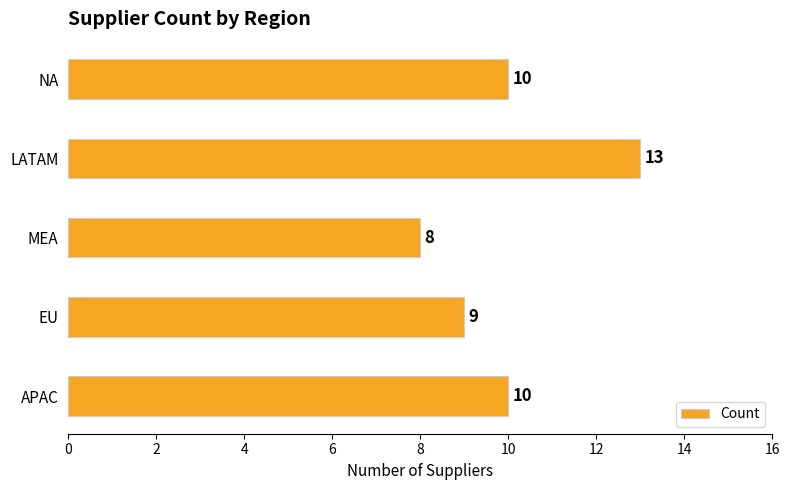

Which has a higher value, MEA or APAC?

APAC